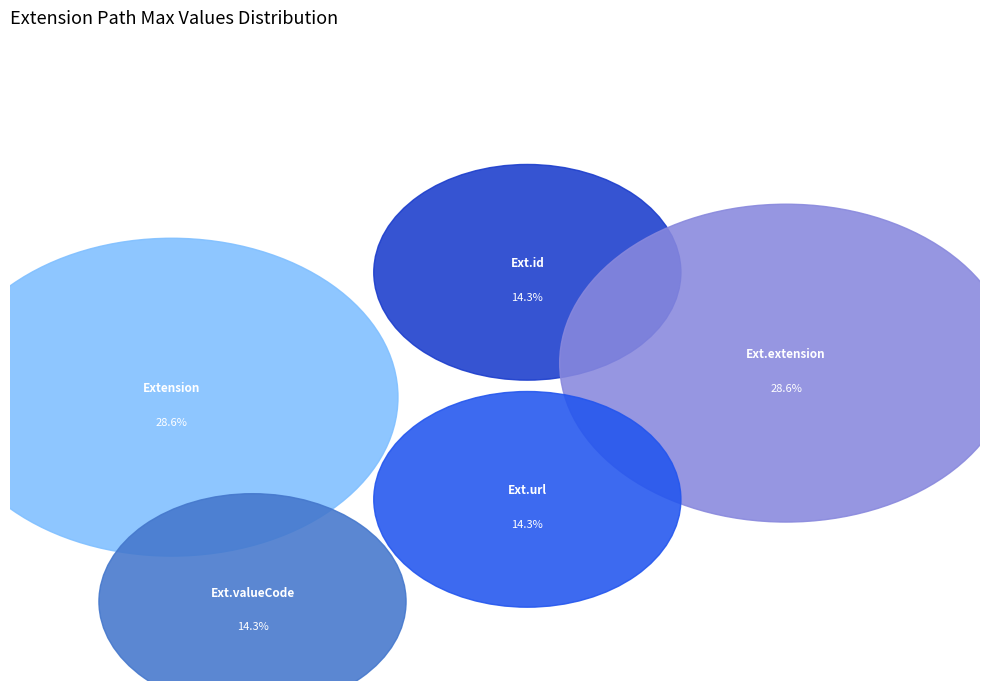

How many slices are in this pie chart?

5